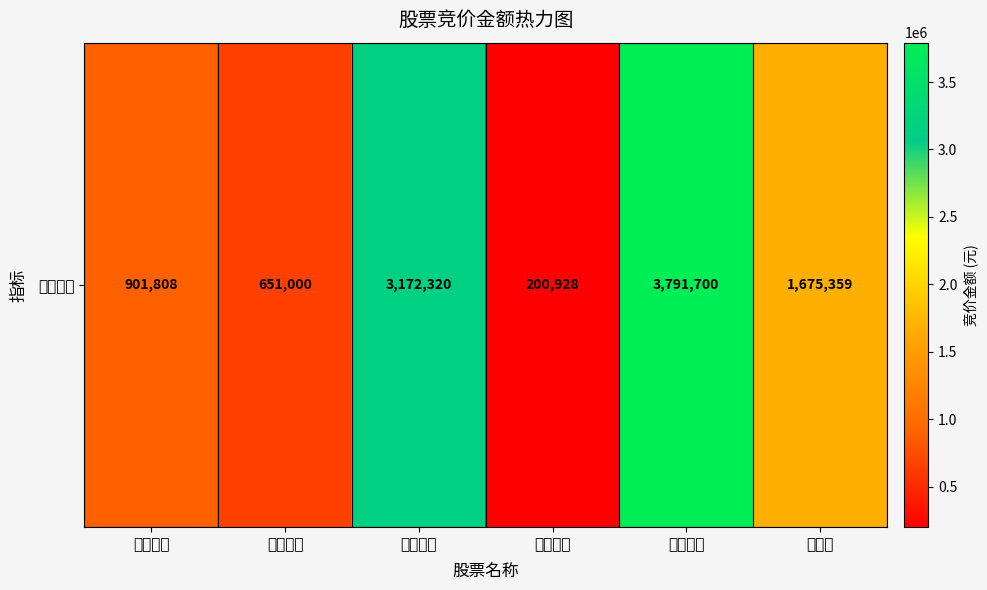

List the labels in order of value, largest first.

航天信息, 综艺股份, 新大陆, 博思软件, 金财互联, 东港股份